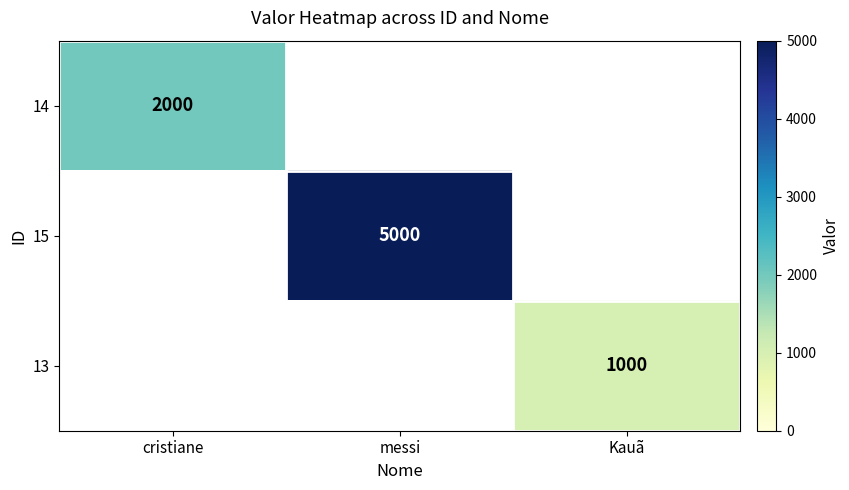

Is it true that 15 equals 7355.5 at messi?

False